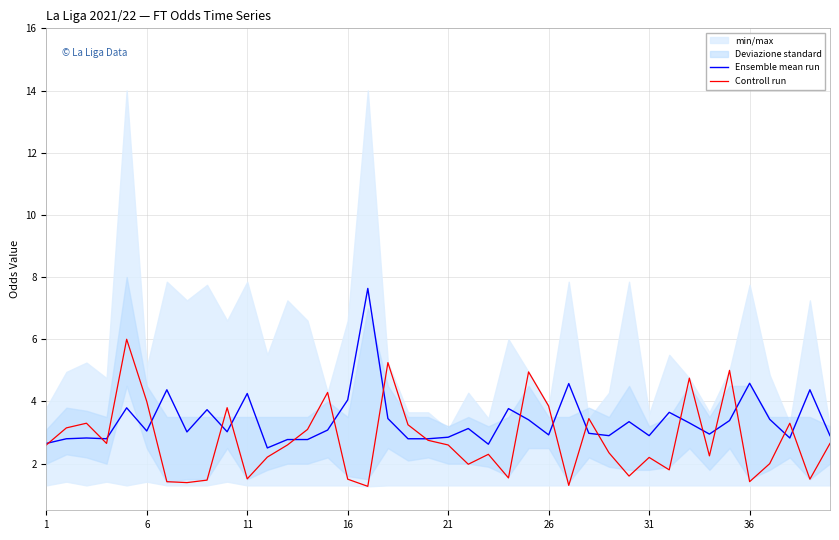

What is the highest value of the Ensemble mean run series?

7.6